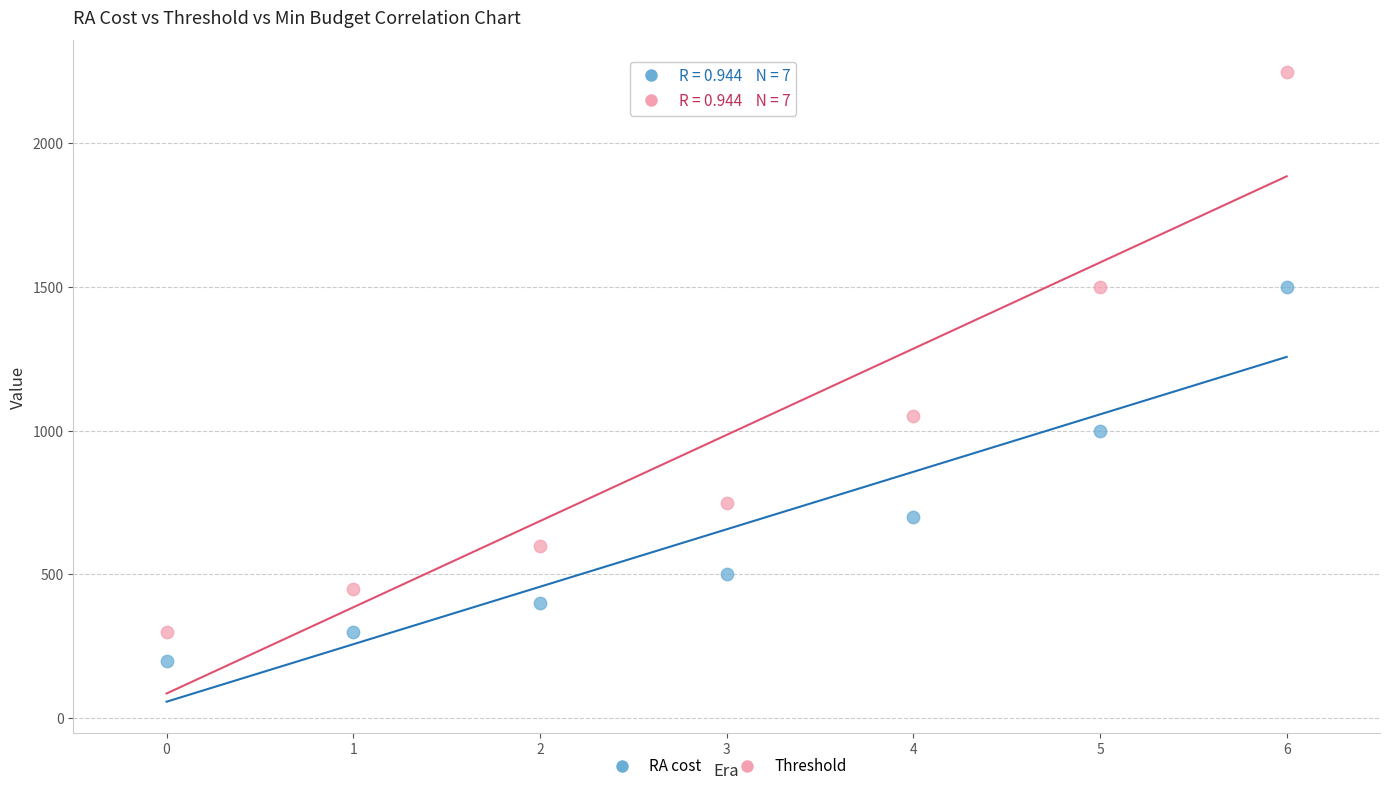

Which series has the widest spread of Y values?

Threshold